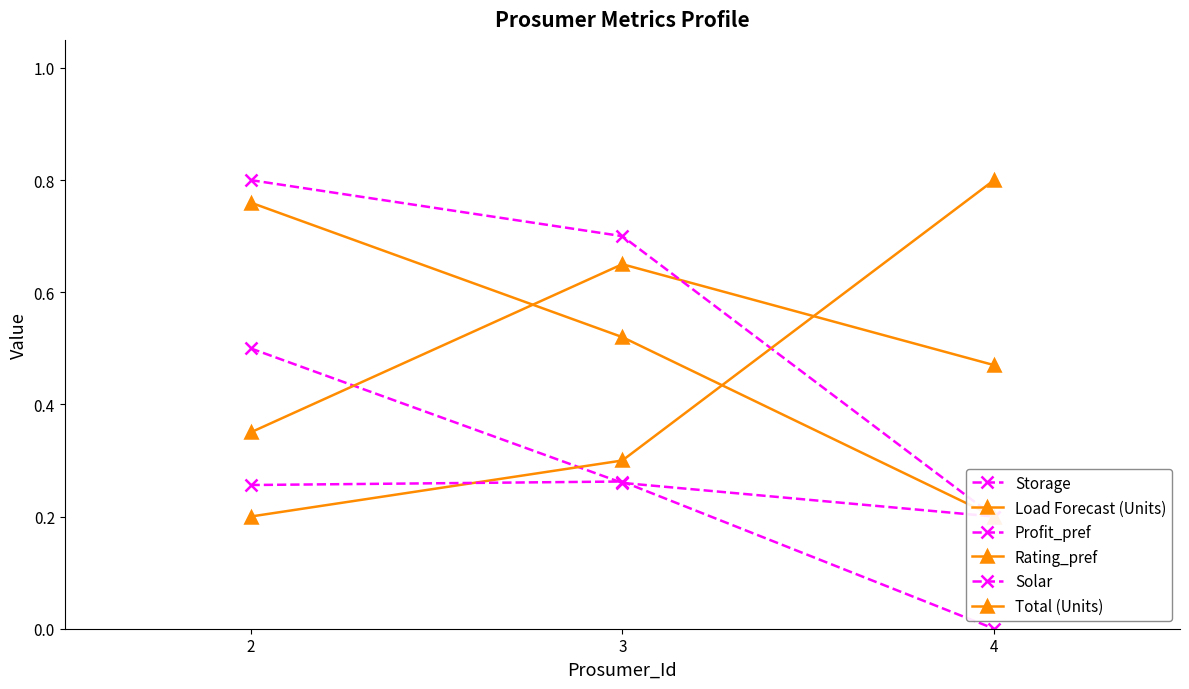

What is the difference between the maximum and minimum values in the Profit_pref series?

0.6